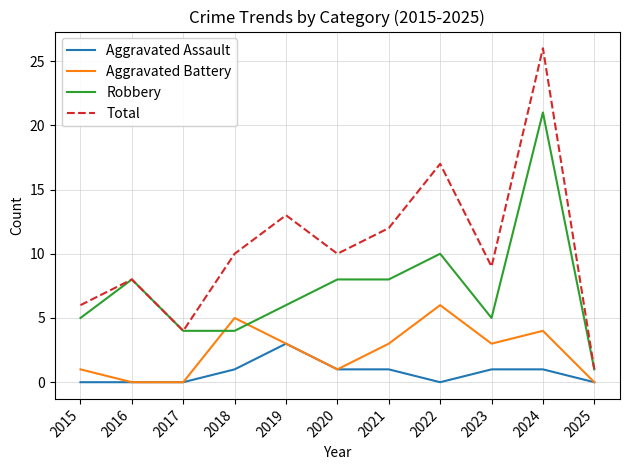

What is the total value across all series at 2024?

52